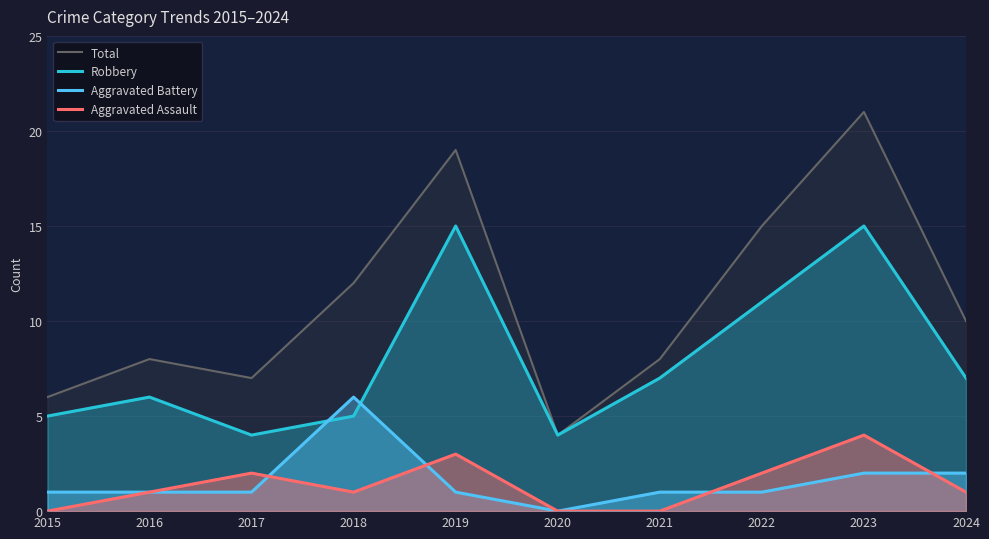

Reading left to right, what are all the values shown in this chart?

Total: 6	8	7	12	19	4	8	15	21	10
Robbery: 5	6	4	5	15	4	7	11	15	7
Aggravated Battery: 1	1	1	6	1	0	1	1	2	2
Aggravated Assault: 0	1	2	1	3	0	0	2	4	1